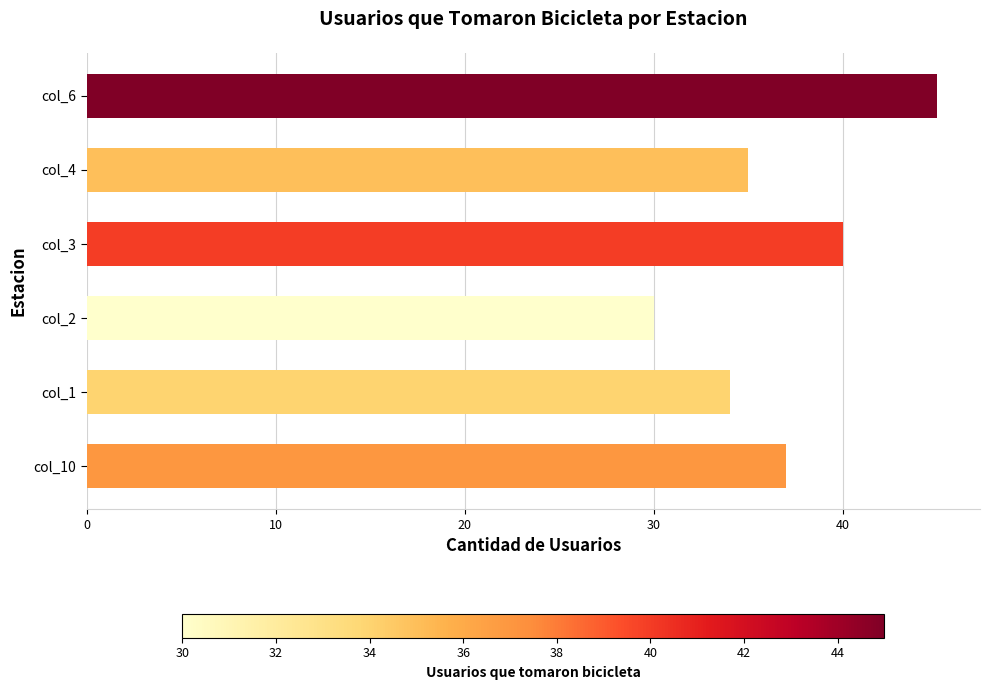

True or false: the data shows 35 at col_4.

True